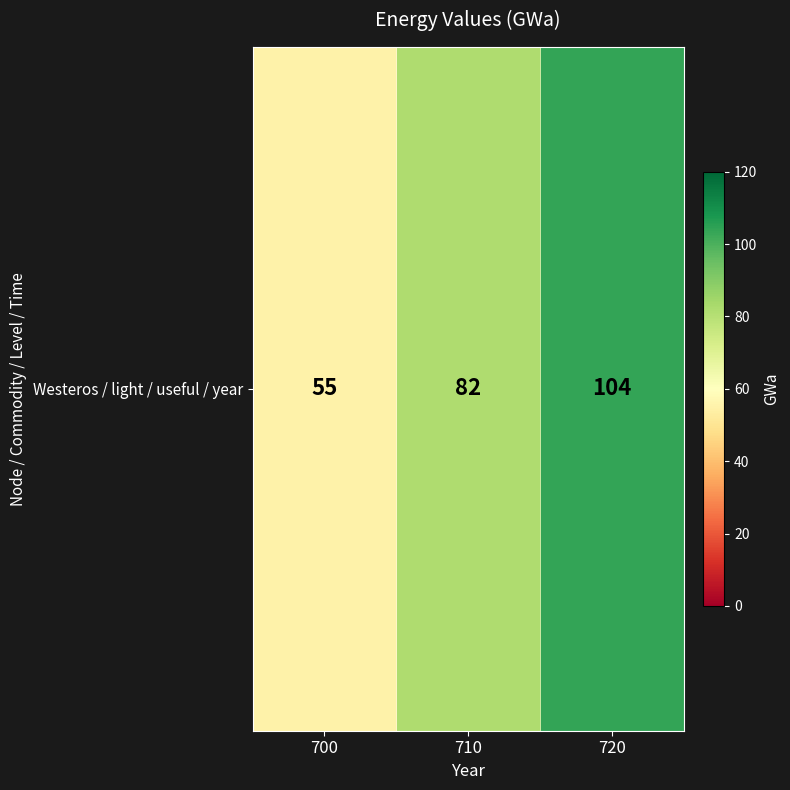

Rank the categories by value from lowest to highest.

700, 710, 720